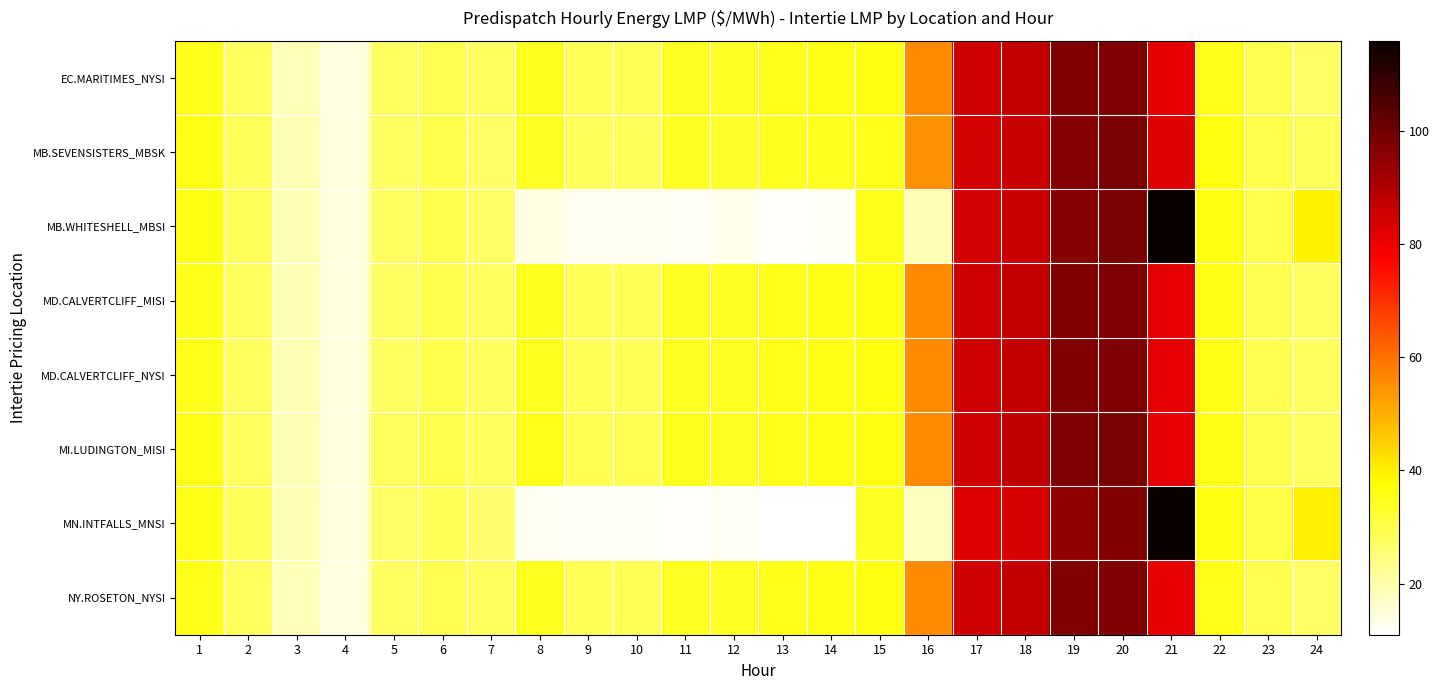

Reading right to left, extract all data points from this chart.

EC.MARITIMES_NYSI: 24=27.4	23=29.1	22=35.1	21=81.2	20=97.6	19=97.2	18=87.0	17=85.1	16=55.7	15=35.7	14=35.2	13=34.9	12=33.8	11=34.2	10=28.8	9=28.8	8=34.6	7=27.5	6=29.4	5=27.5	4=14.6	3=18.6	2=27.6	1=34.8
MB.SEVENSISTERS_MBSK: 24=28.3	23=30.1	22=36.2	21=82.7	20=98.0	19=96.6	18=85.7	17=84.2	16=54.6	15=35.1	14=34.8	13=34.4	12=33.4	11=33.8	10=28.4	9=28.4	8=34.1	7=27.2	6=29.5	5=27.7	4=14.8	3=19.0	2=28.4	1=35.6
MB.WHITESHELL_MBSI: 24=39.7	23=30.1	22=36.2	21=116.0	20=98.0	19=96.6	18=85.6	17=84.2	16=19.1	15=35.1	14=11.8	13=11.7	12=13.1	11=12.4	10=12.8	9=12.8	8=13.9	7=27.2	6=29.5	5=27.7	4=14.8	3=19.0	2=28.4	1=35.6
MD.CALVERTCLIFF_MISI: 24=27.6	23=29.4	22=35.4	21=81.6	20=97.8	19=97.3	18=87.2	17=85.3	16=55.8	15=35.7	14=35.3	13=35.0	12=34.0	11=34.3	10=28.9	9=28.9	8=34.7	7=27.6	6=29.6	5=27.7	4=14.7	3=18.8	2=27.9	1=35.1
MD.CALVERTCLIFF_NYSI: 24=27.6	23=29.4	22=35.4	21=81.6	20=97.8	19=97.3	18=87.2	17=85.3	16=55.8	15=35.7	14=35.3	13=35.0	12=34.0	11=34.3	10=28.9	9=28.9	8=34.7	7=27.6	6=29.6	5=27.7	4=14.7	3=18.8	2=27.9	1=35.1
MI.LUDINGTON_MISI: 24=27.8	23=29.7	22=35.6	21=81.9	20=98.0	19=97.5	18=87.3	17=85.4	16=55.9	15=35.8	14=35.4	13=35.1	12=34.1	11=34.5	10=29.1	9=29.1	8=34.9	7=27.8	6=29.8	5=27.9	4=14.8	3=19.0	2=28.2	1=35.5
MN.INTFALLS_MNSI: 24=39.9	23=30.3	22=36.4	21=115.8	20=97.0	19=95.0	18=83.8	17=82.3	16=17.7	15=34.3	14=11.0	13=11.0	12=12.3	11=11.5	10=12.1	9=12.0	8=13.0	7=26.5	6=28.9	5=27.4	4=14.8	3=18.9	2=28.3	1=35.4
NY.ROSETON_NYSI: 24=27.4	23=29.1	22=35.1	21=81.2	20=97.6	19=97.2	18=87.0	17=85.1	16=55.7	15=35.7	14=35.2	13=34.9	12=33.8	11=34.2	10=28.8	9=28.8	8=34.6	7=27.5	6=29.4	5=27.5	4=14.6	3=18.6	2=27.6	1=34.8